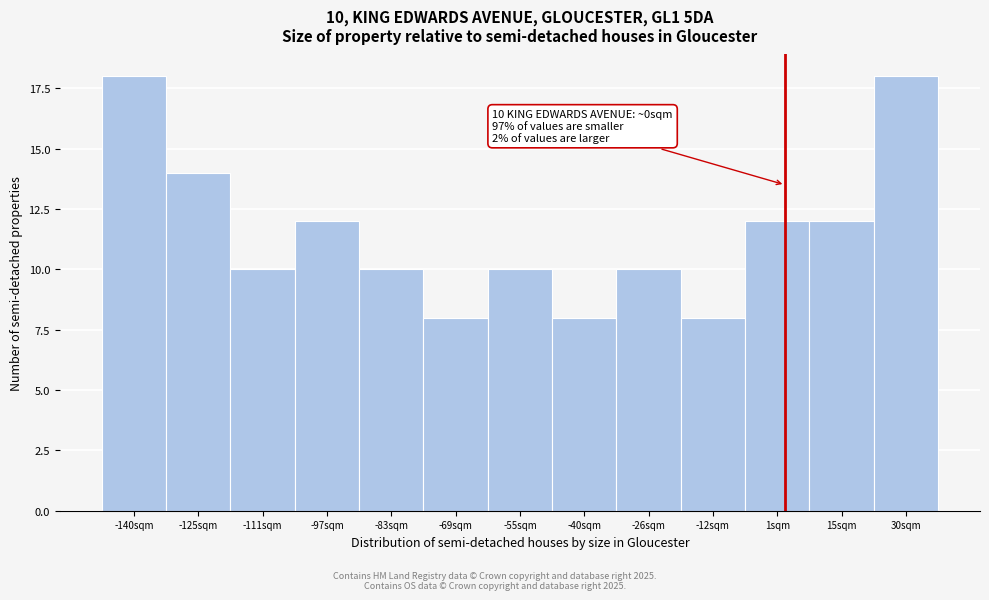

Reading left to right, list all the values displayed in this chart.

18	14	10	12	10	8	10	8	10	8	12	12	18